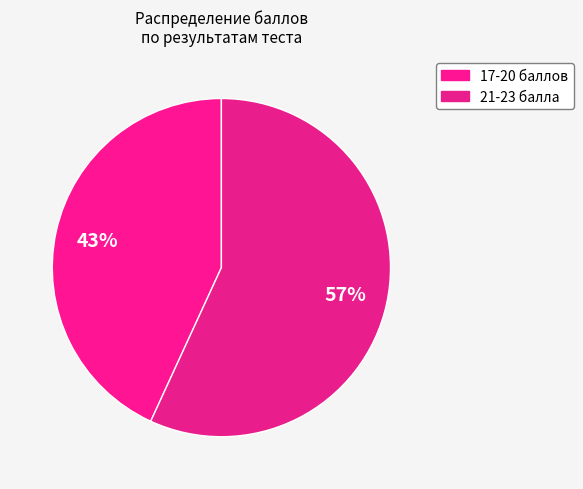

Which has a higher value, 17-20 or 21-23?

21-23